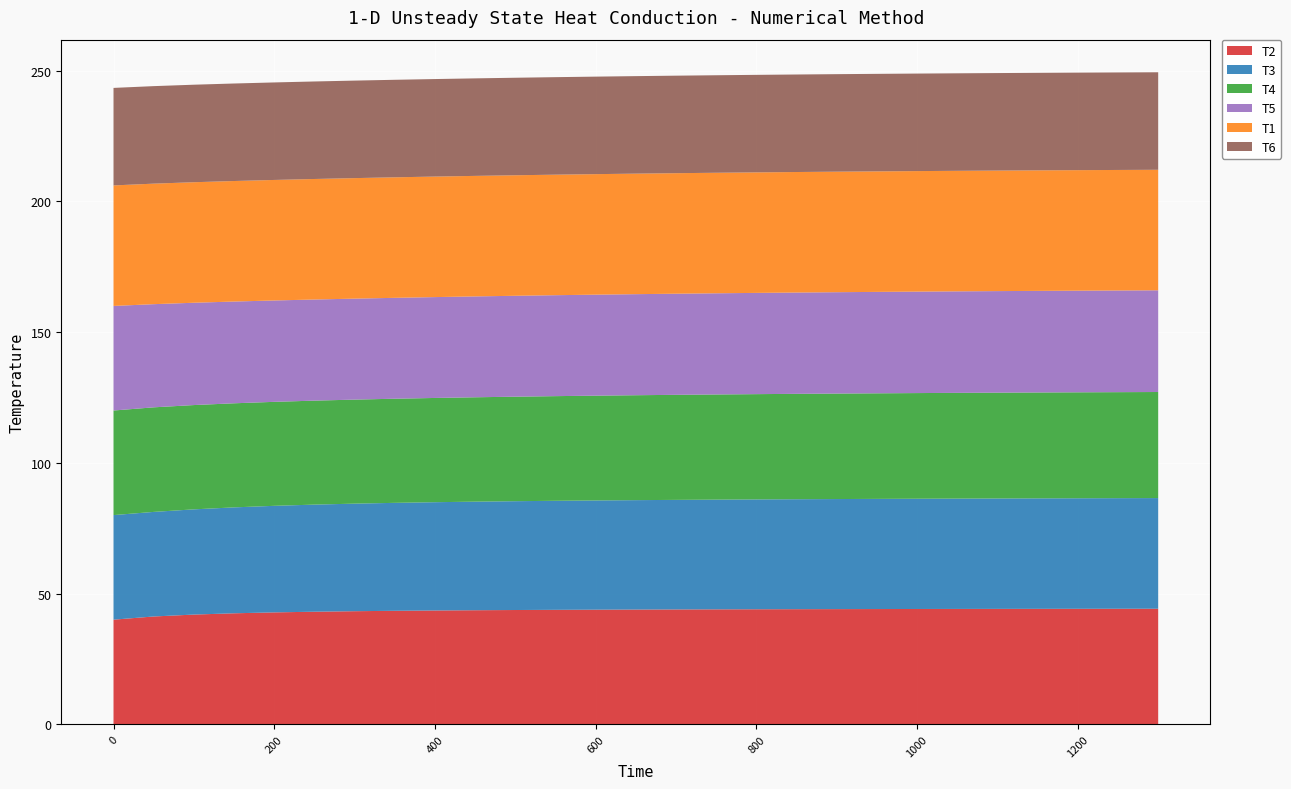

Reading left to right, extract all data points from this chart.

T2: 40.0	41.2	42.0	42.4	42.8	43.0	43.2	43.4	43.5	43.6	43.7	43.8	43.8	43.9	43.9	43.9	44.0	44.0	44.0	44.1	44.1	44.1	44.1	44.1	44.2	44.2	44.2
T3: 40.0	40.0	40.2	40.5	40.8	41.0	41.1	41.3	41.4	41.5	41.6	41.7	41.8	41.8	41.9	42.0	42.0	42.1	42.1	42.1	42.2	42.2	42.2	42.3	42.3	42.3	42.3
T4: 40.0	40.0	39.9	39.8	39.8	39.8	39.8	39.8	39.9	39.9	40.0	40.0	40.1	40.1	40.2	40.2	40.3	40.3	40.3	40.4	40.4	40.4	40.5	40.5	40.5	40.5	40.6
T5: 40.0	39.5	39.1	38.9	38.8	38.7	38.6	38.6	38.6	38.6	38.6	38.6	38.6	38.7	38.7	38.7	38.7	38.8	38.8	38.8	38.8	38.8	38.8	38.9	38.9	38.9	38.9
T1: 46.1	46.1	46.1	46.1	46.1	46.1	46.1	46.1	46.1	46.1	46.1	46.1	46.1	46.1	46.1	46.1	46.1	46.1	46.1	46.1	46.1	46.1	46.1	46.1	46.1	46.1	46.1
T6: 37.3	37.3	37.3	37.3	37.3	37.3	37.3	37.3	37.3	37.3	37.3	37.3	37.3	37.3	37.3	37.3	37.3	37.3	37.3	37.3	37.3	37.3	37.3	37.3	37.3	37.3	37.3